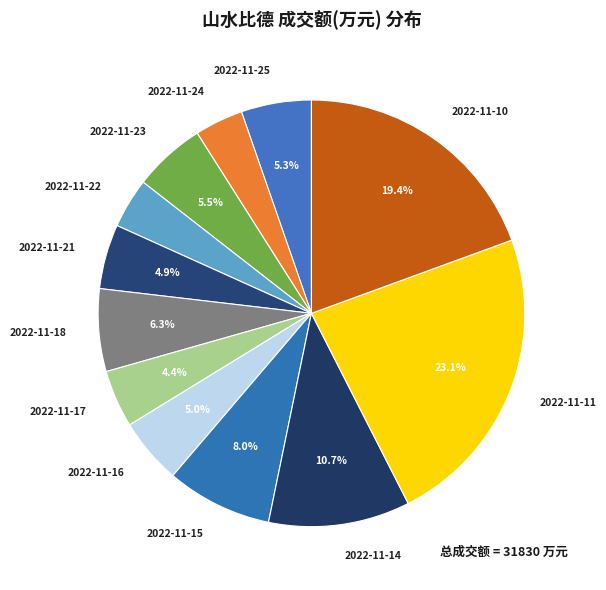

Is it true that 2022-11-24 is 10% of the pie?

False